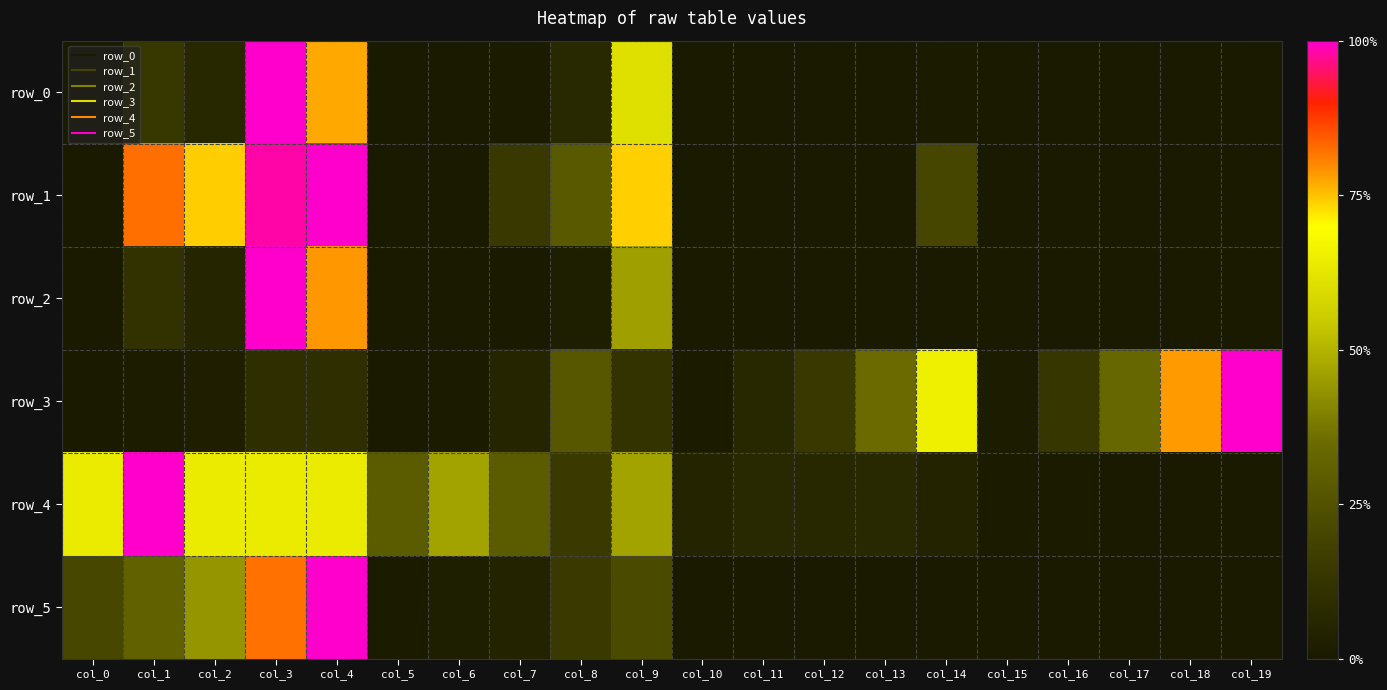

Which category has the lowest value in the row_0 series?

col_0